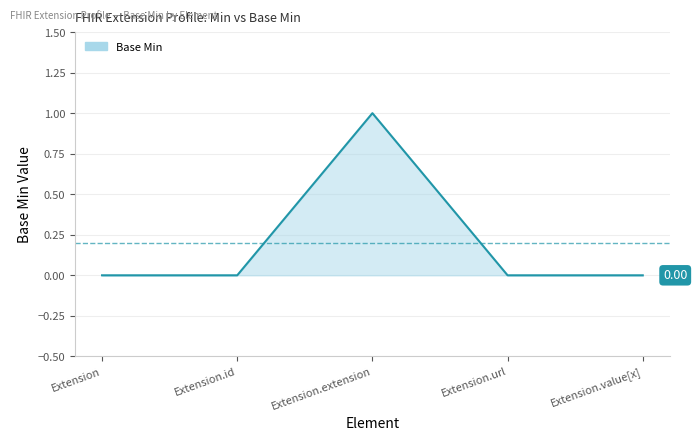

True or false: the data has more than 0 interior local peaks.

True